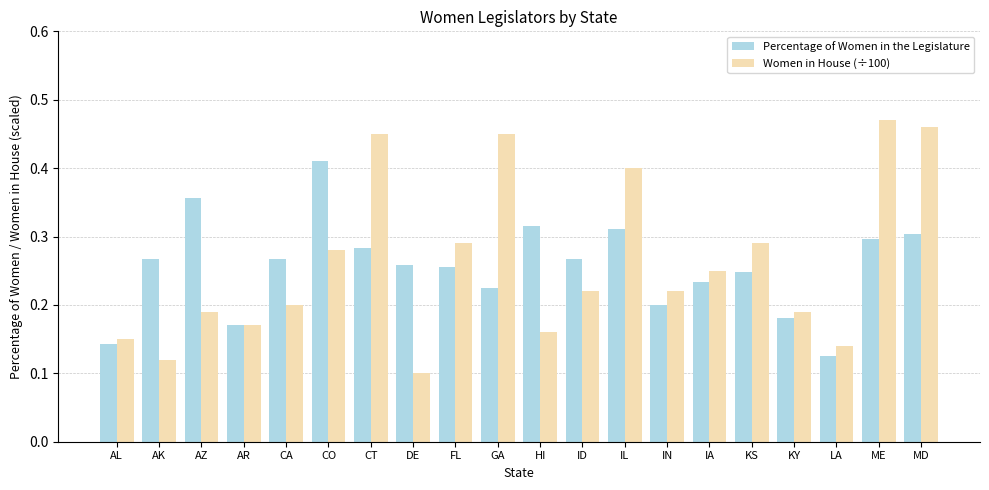

What is the label of the 1st bar from the left?

AL